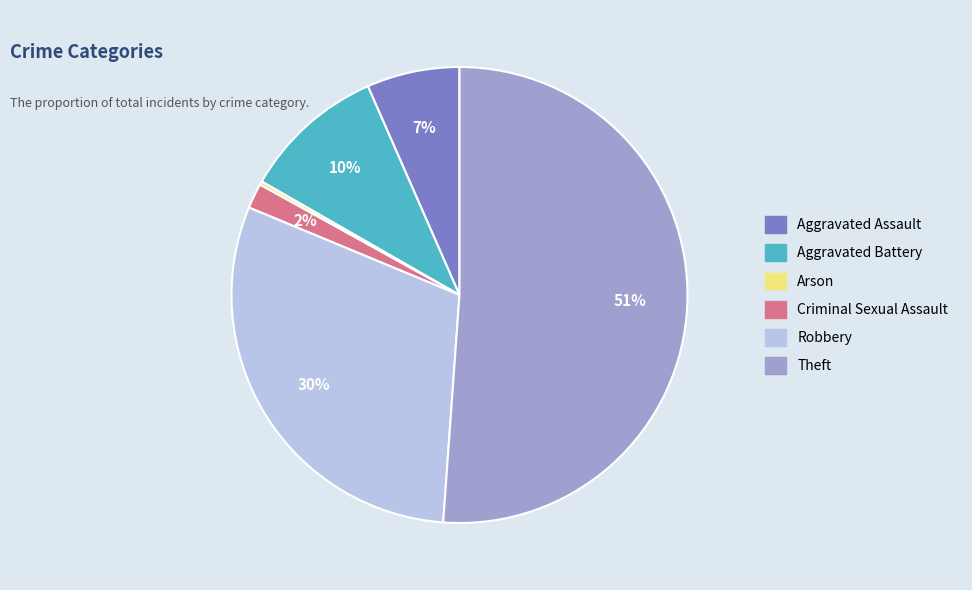

Does Theft represent more than half of the total?

Yes